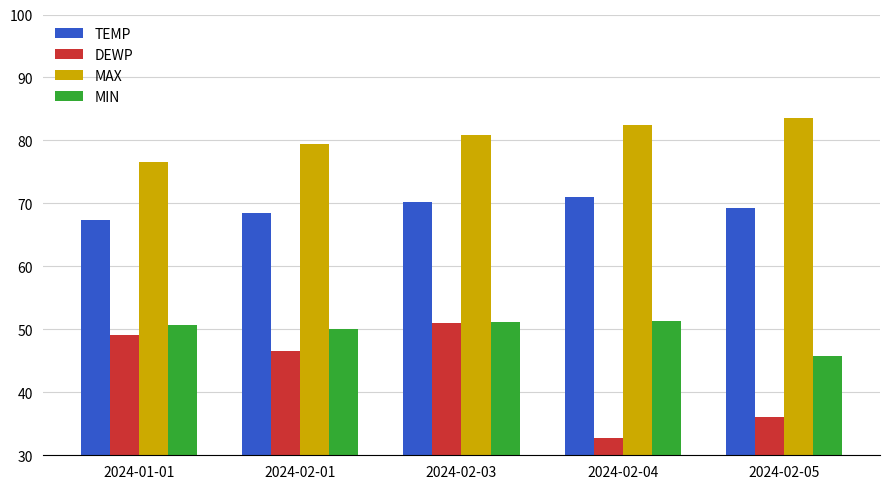

At which label does TEMP reach its minimum?

2024-01-01